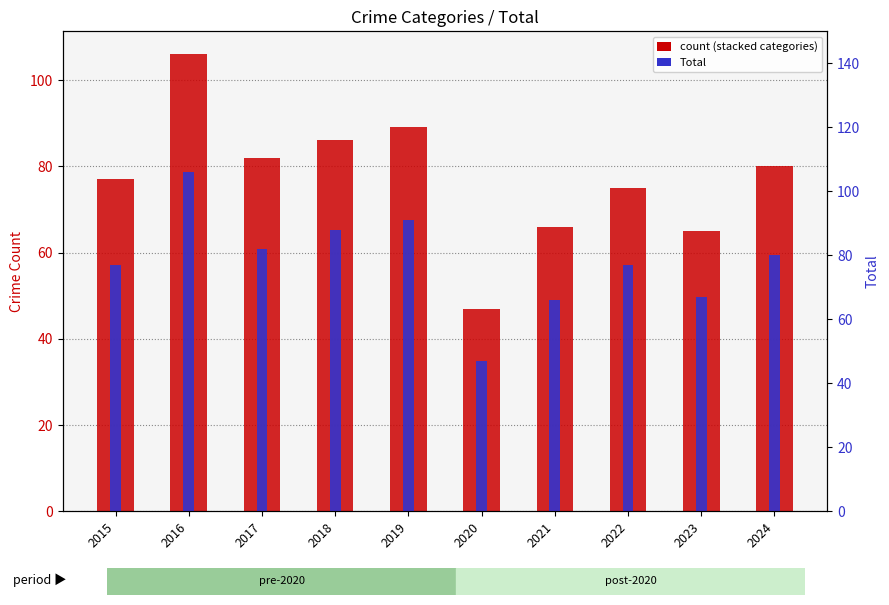

Rank the categories by Aggravated Assault value from highest to lowest.

2017, 2023, 2021, 2024, 2015, 2018, 2019, 2020, 2022, 2016